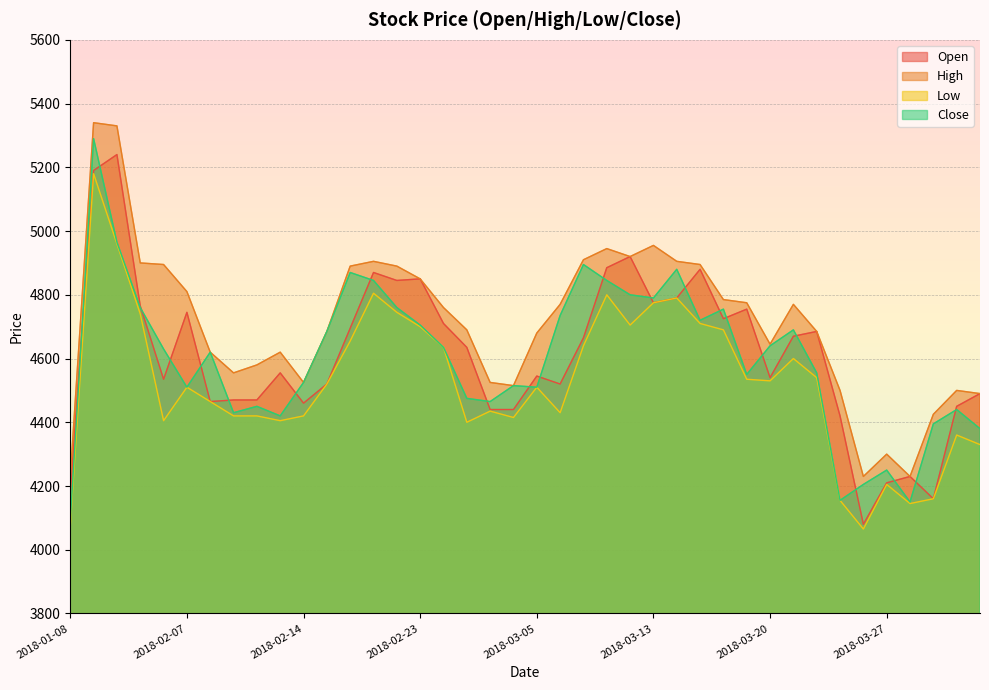

What is the average value of the Low series?

4525